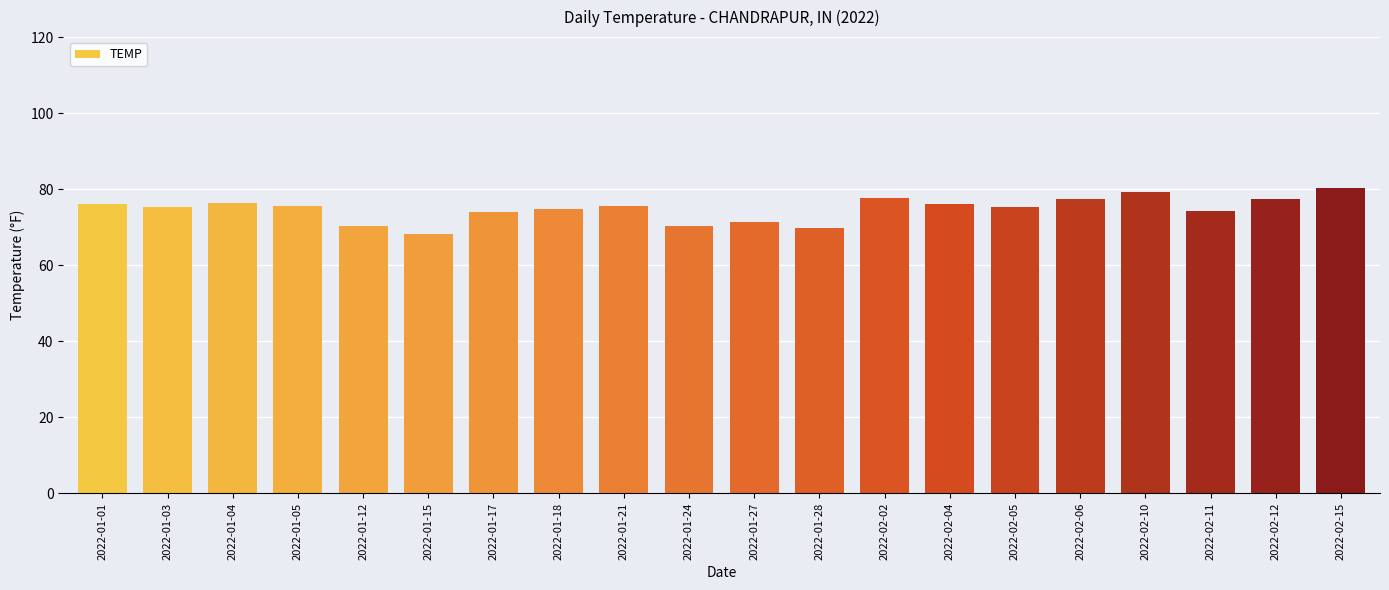

The value at 2022-01-03 is 75.4. True or false?

True